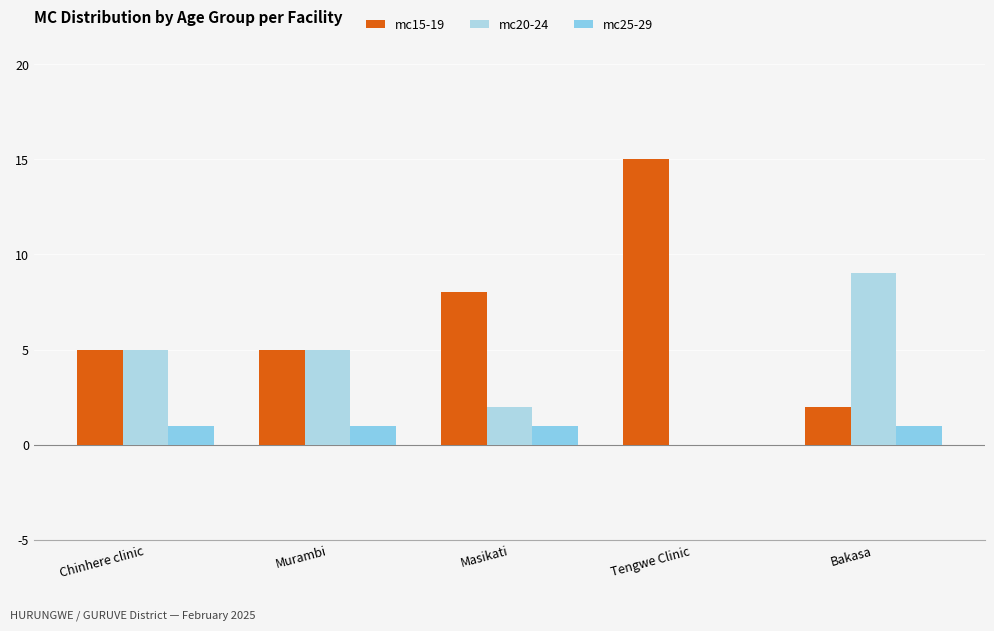

Is the value of mc25-29 at Chinhere clinic greater than the value of mc15-19 at Masikati?

No